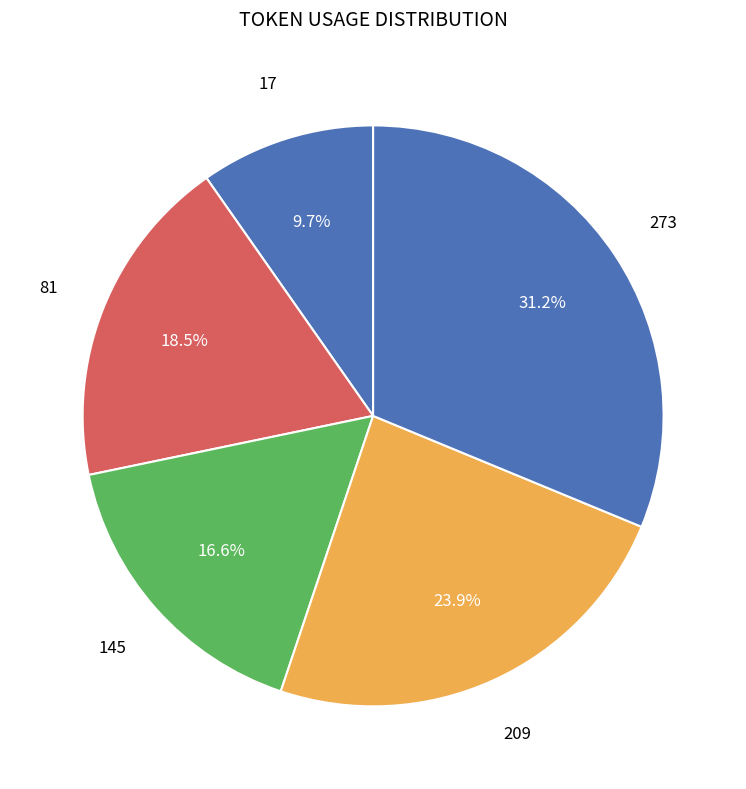

Is there a majority slice in this chart?

No